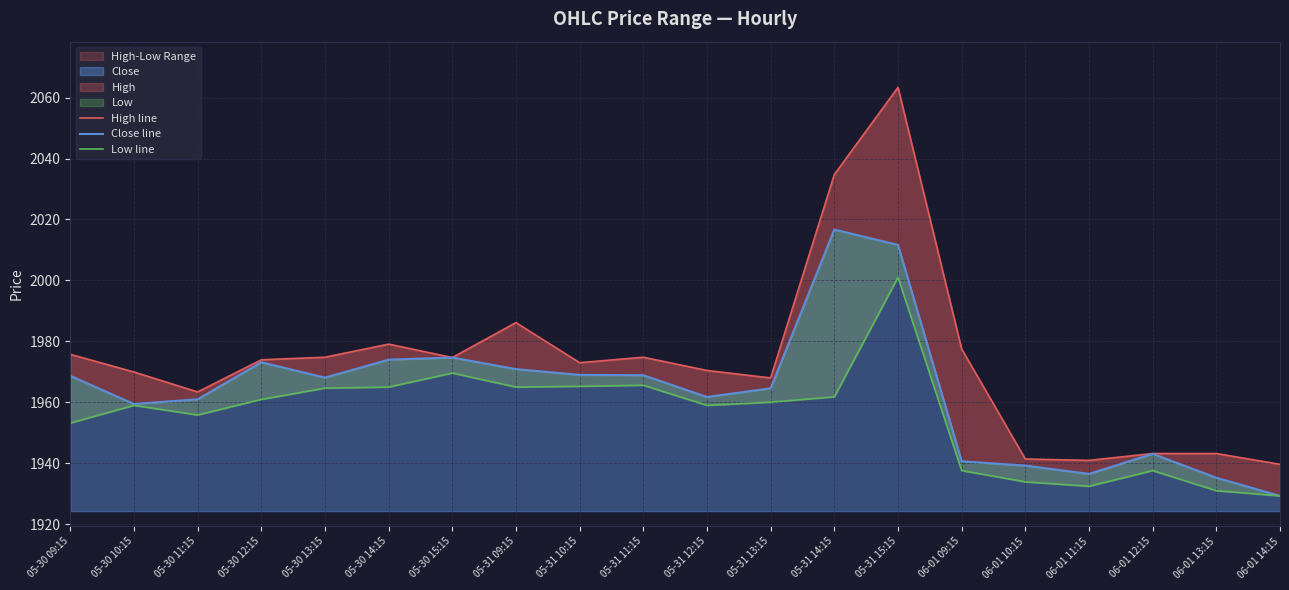

True or false: Low line and High line cross at least once.

False